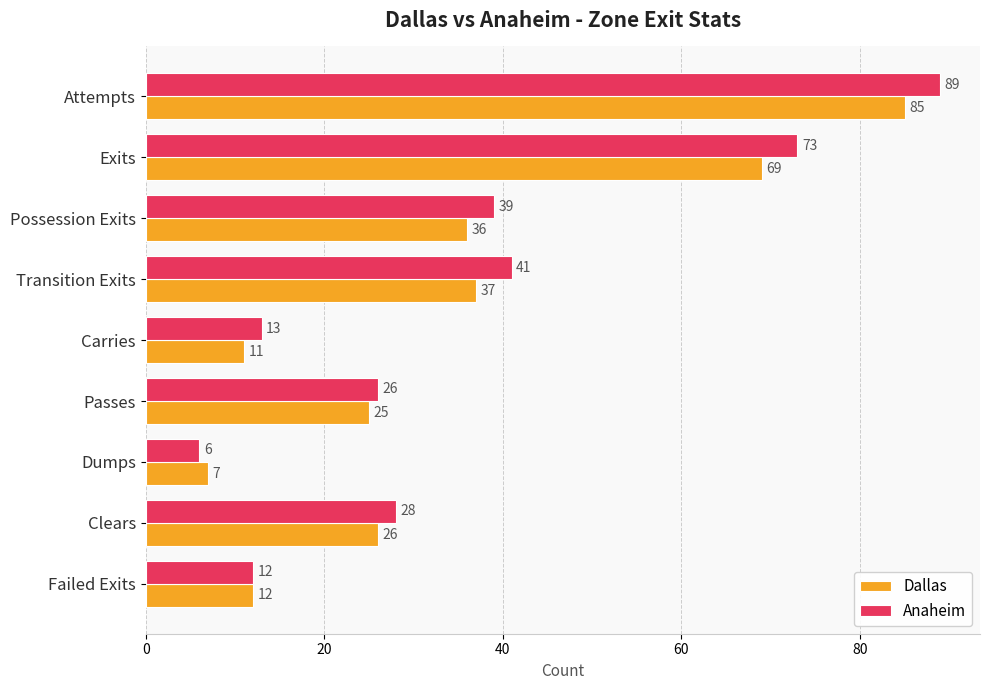

How many data points in Dallas are less than 26?

4